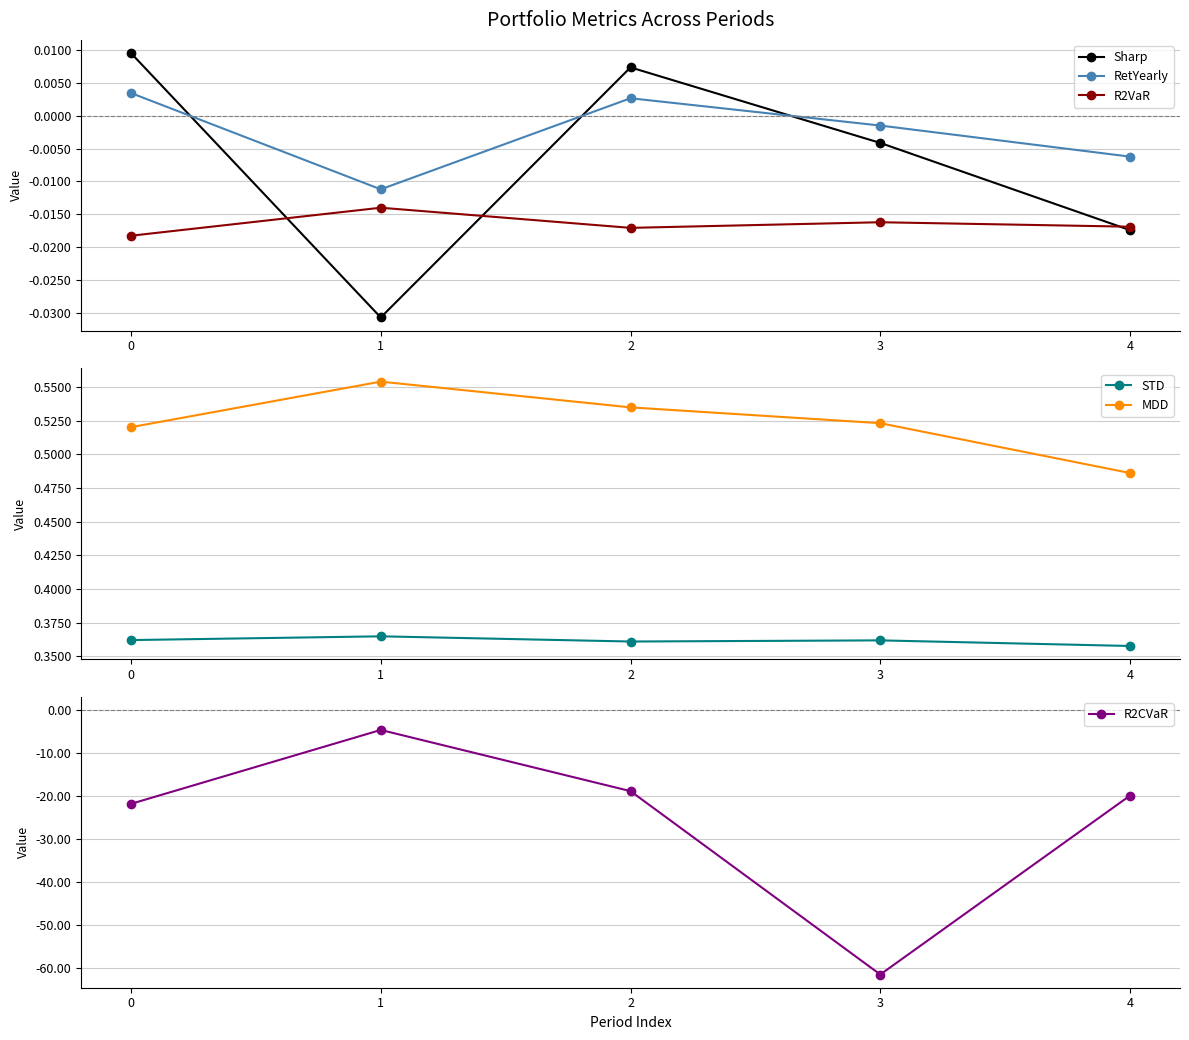

Is the value of MDD at 1 greater than the value of R2VaR at 2?

Yes